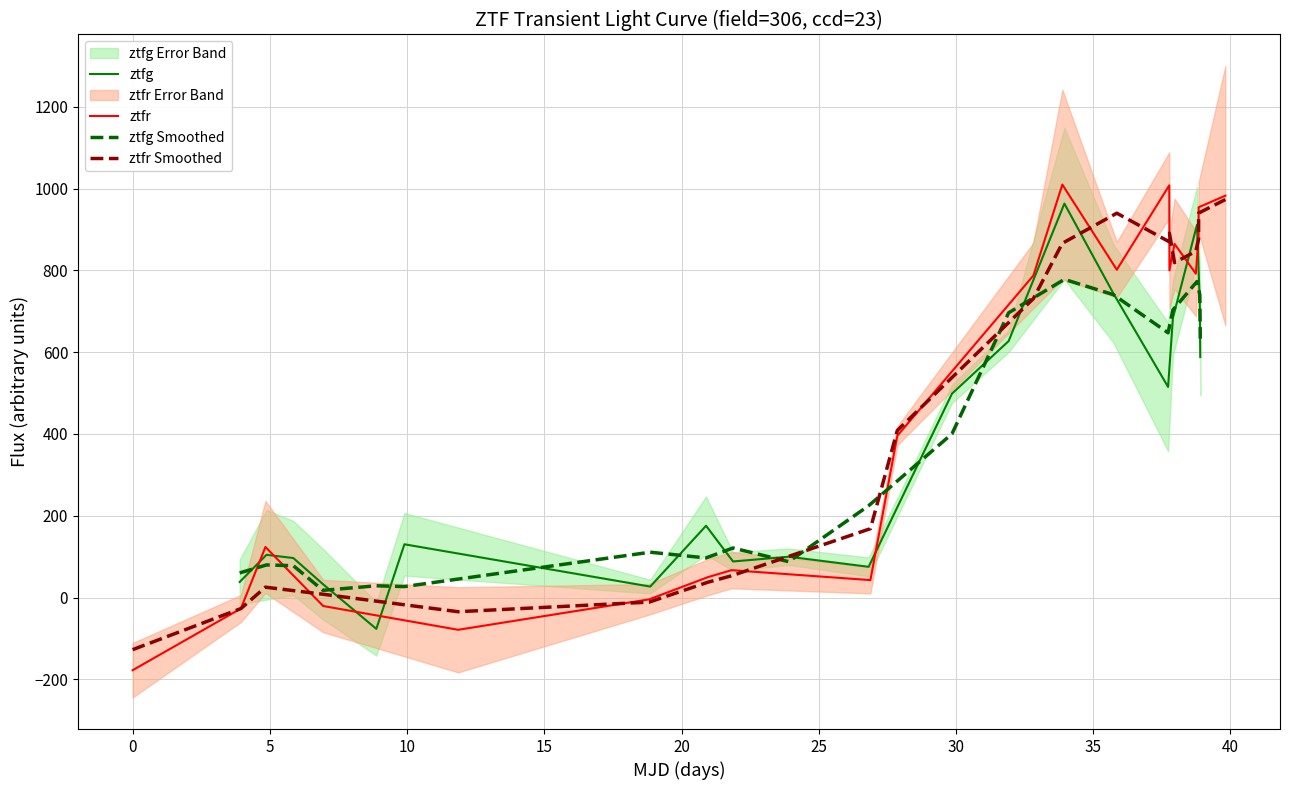

What is the highest value of the ztfg Smoothed series?

777.9